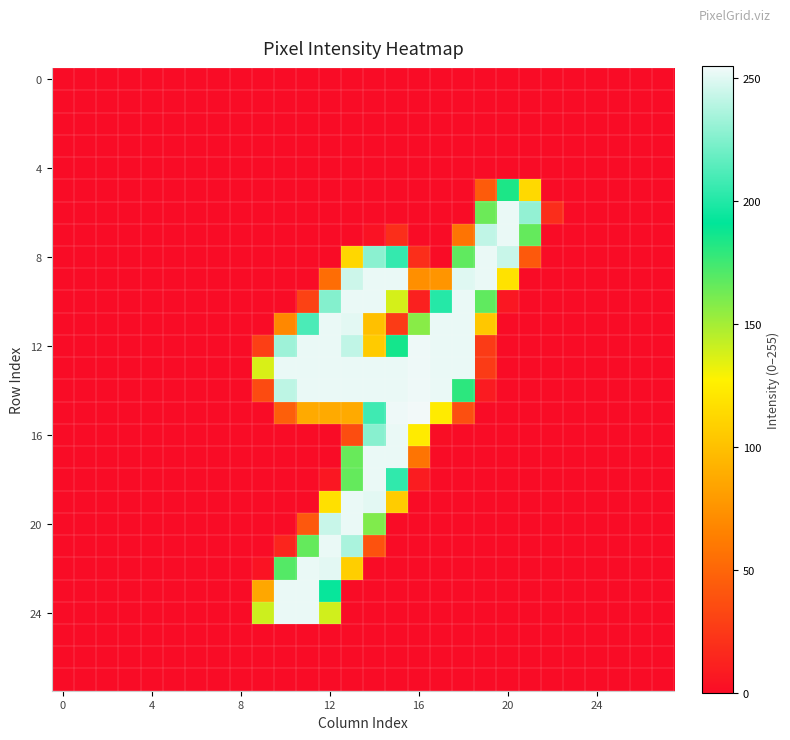

What is the maximum value shown in the chart?

255